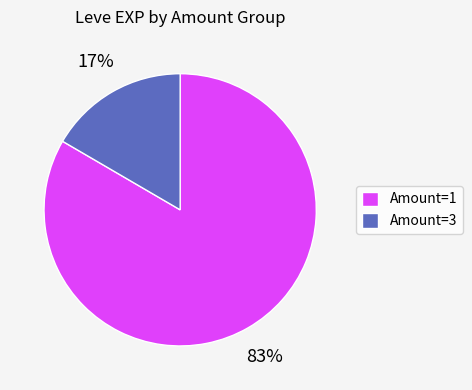

Which category accounts for the majority?

Amount=1